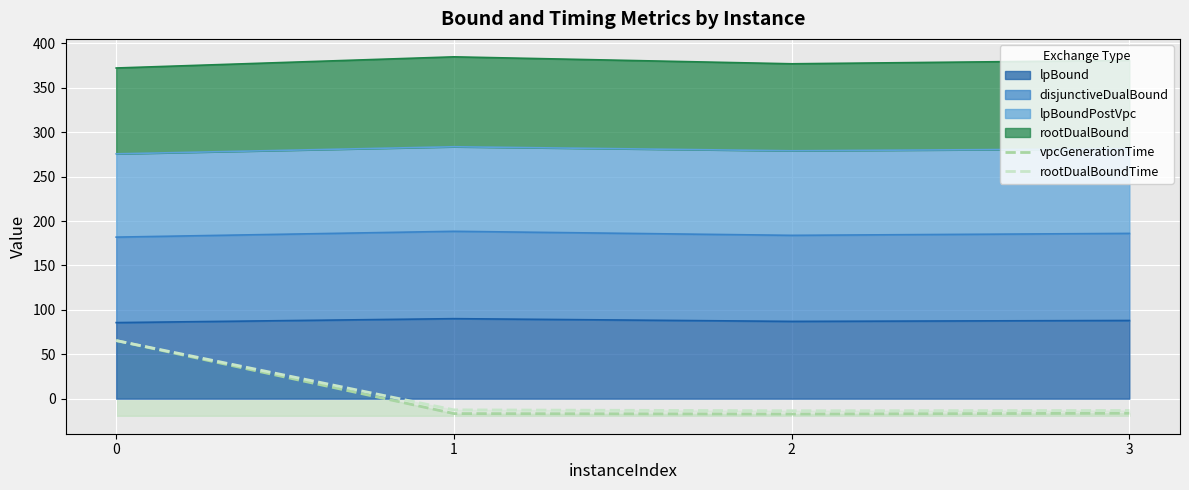

How many negative values does the rootDualBoundTime series have?

3